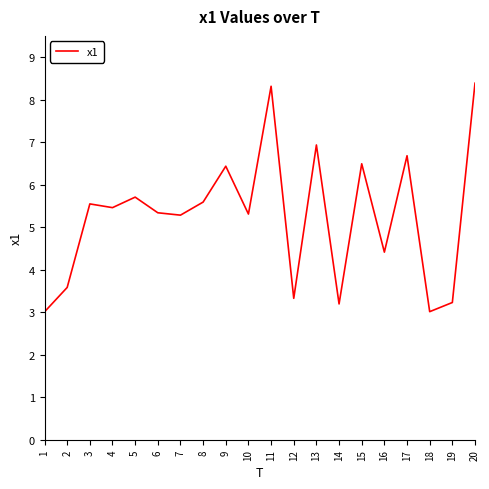

How many lines are shown in the chart?

1